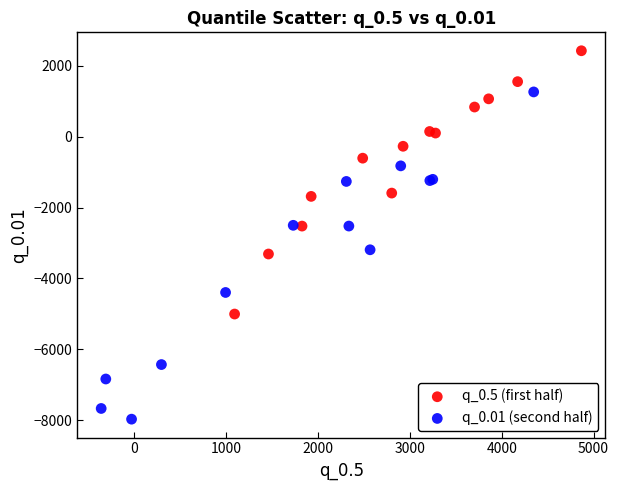

What are all the series names shown in the legend?

q_0.5 (first half), q_0.01 (second half)